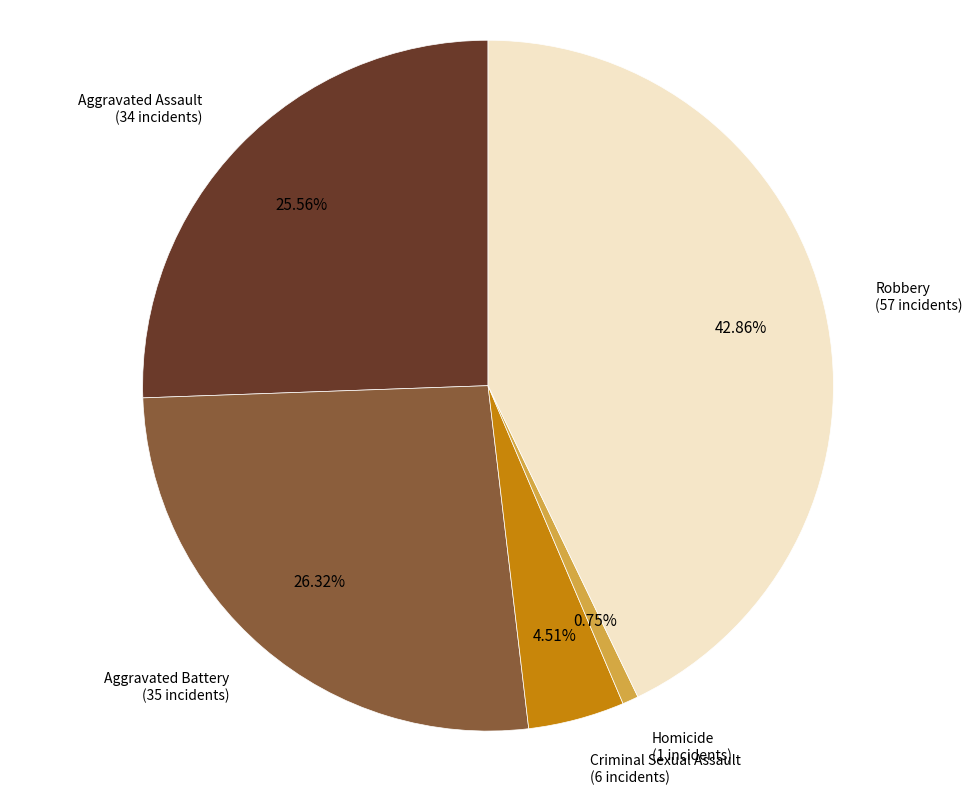

Between Homicide and Aggravated Battery, which is larger?

Aggravated Battery